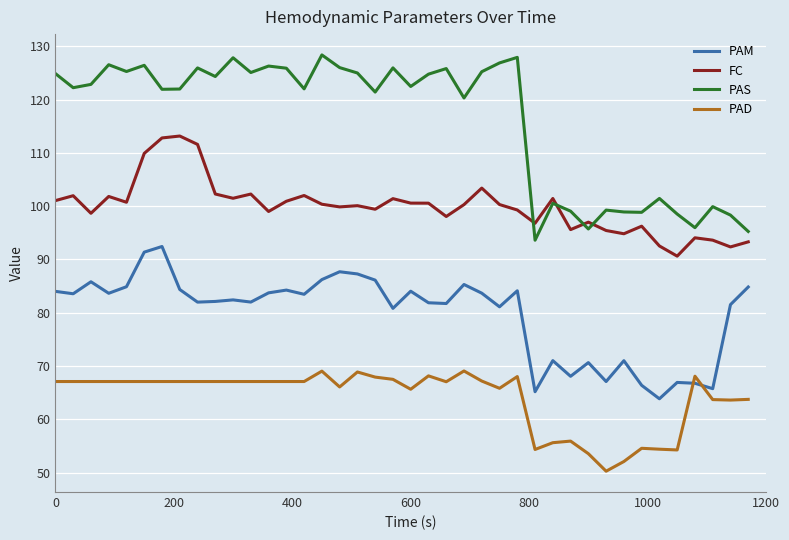

What is the difference between the maximum and minimum values in the FC series?

22.5